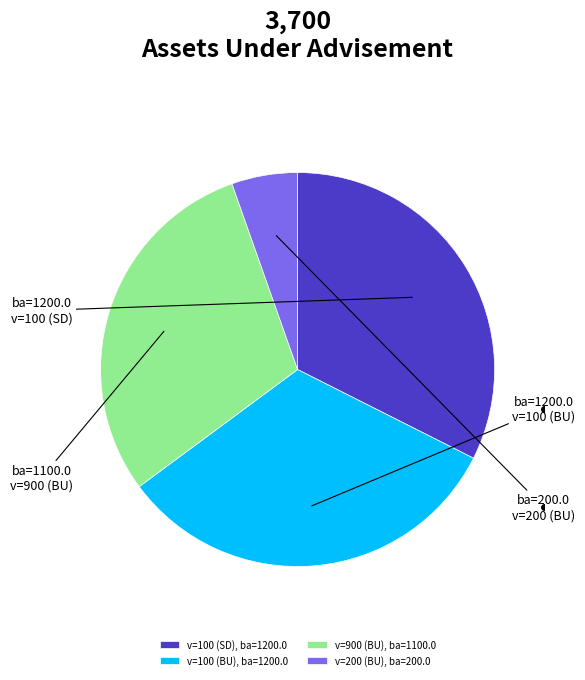

The v=100 (BU), ba=1200.0 slice represents 19% of the pie. True or false?

False